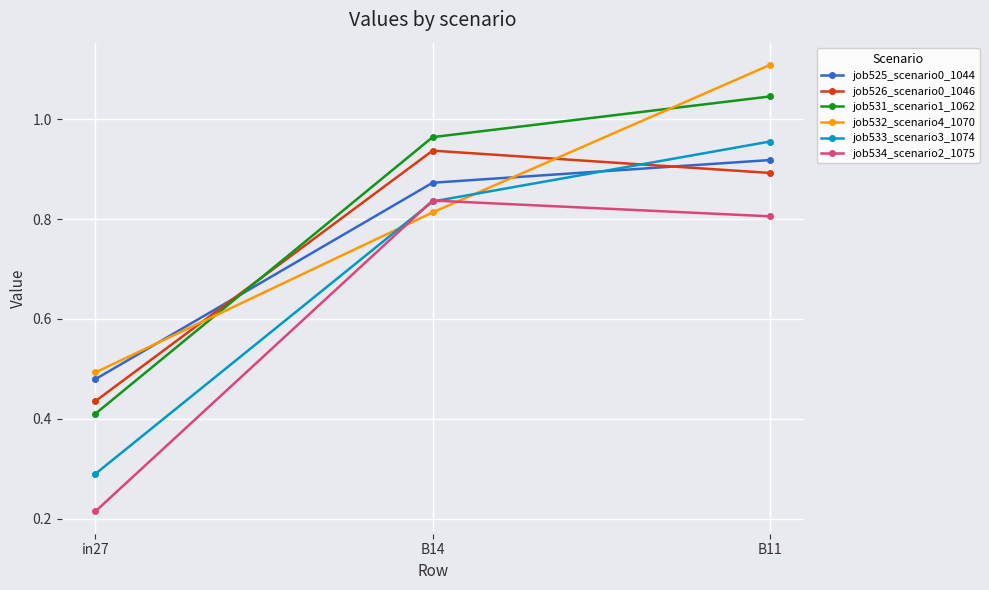

What is the difference between the maximum and minimum values in the job532_scenario4_1070 series?

0.6